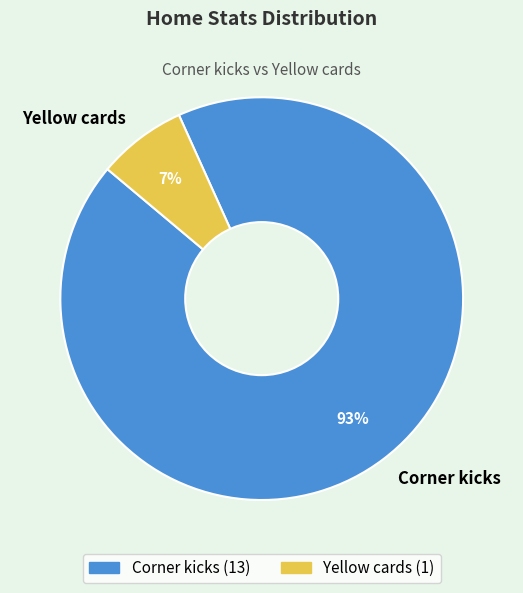

Which slice is the largest?

Corner kicks